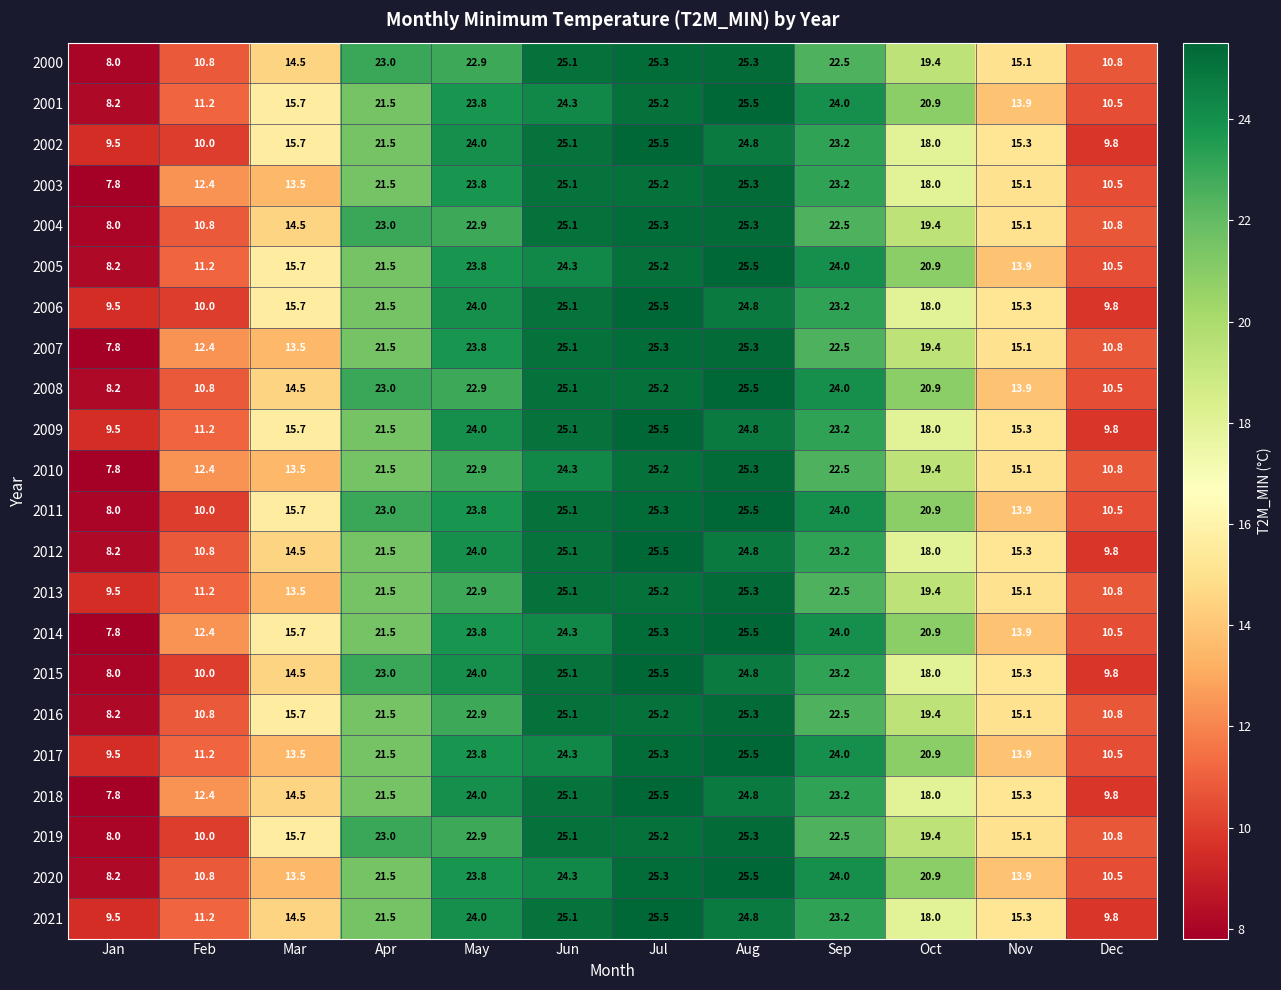

What is the greatest value displayed?

25.5